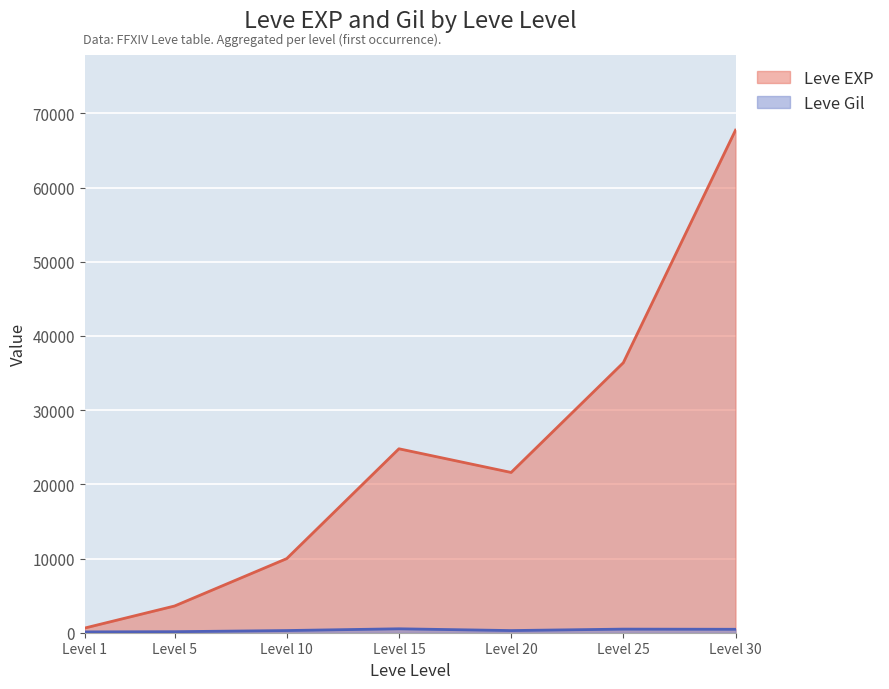

Between Level 1 and Level 10, which series saw the biggest shift?

Leve EXP